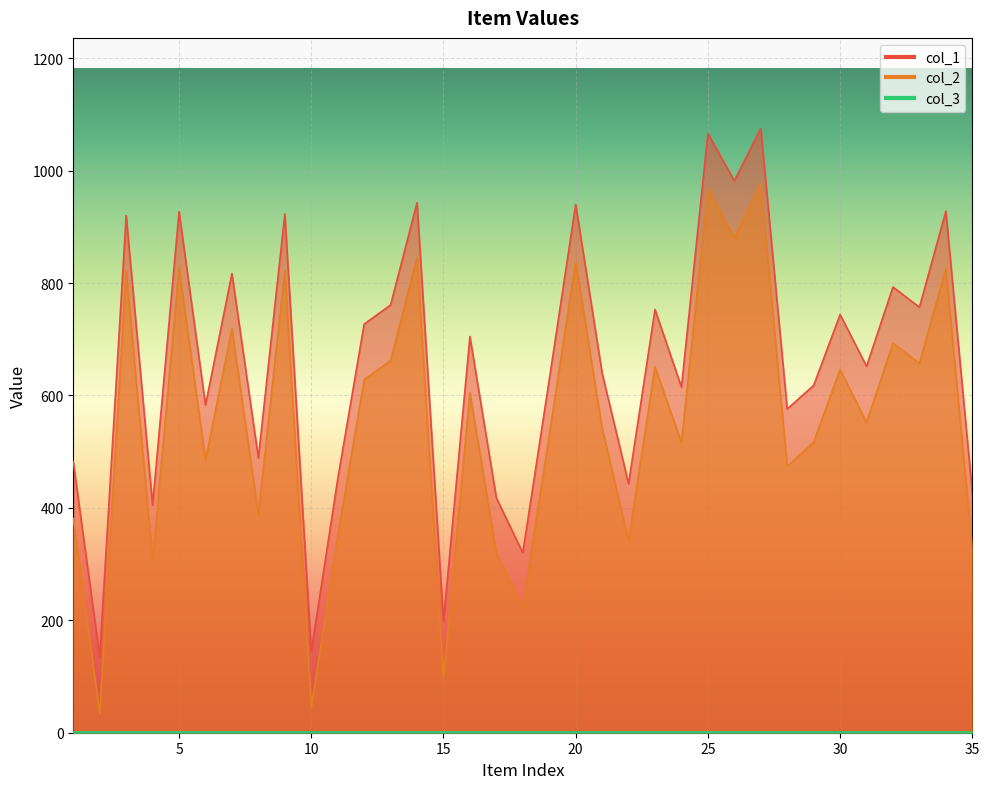

In col_2, how many points are lower than both neighbors (excluding endpoints)?

13